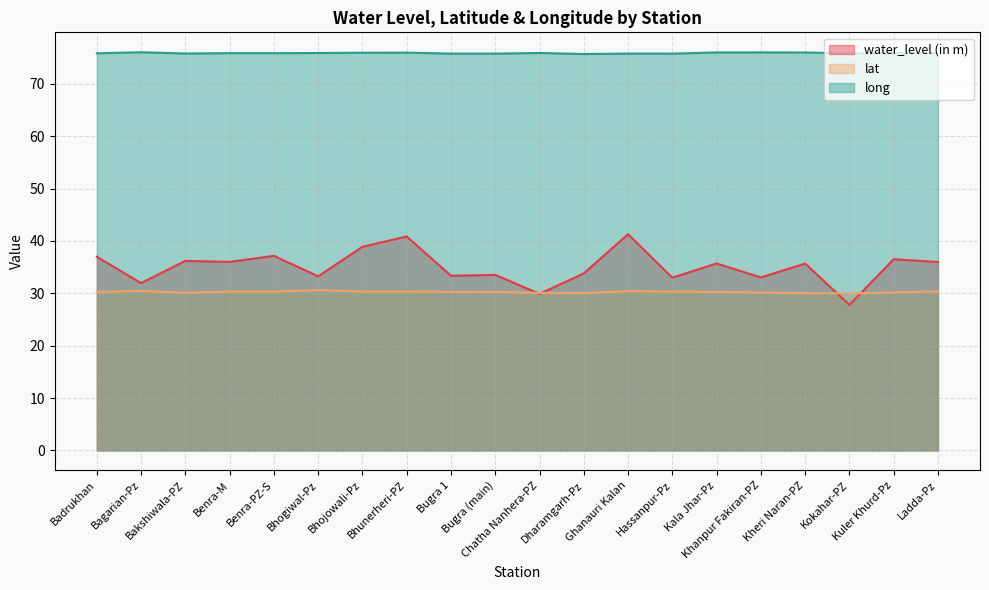

Between Bagarian-Pz and Badrukhan, which is larger?

Badrukhan